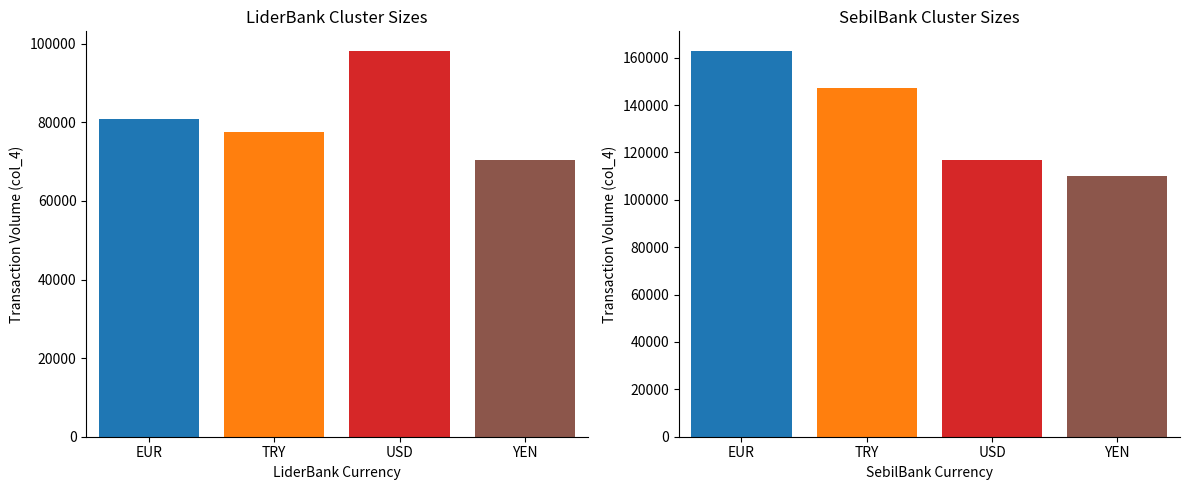

Count the number of categories in the chart.

4